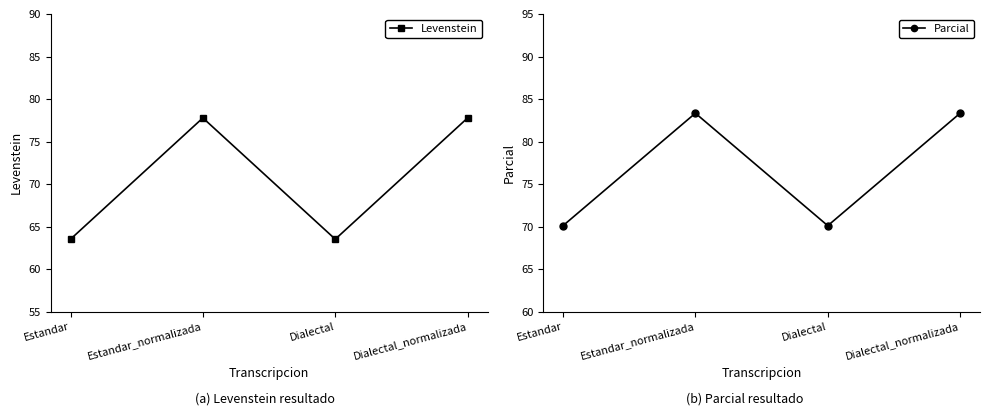

True or false: Levenstein has more than 2 interior local peaks.

False